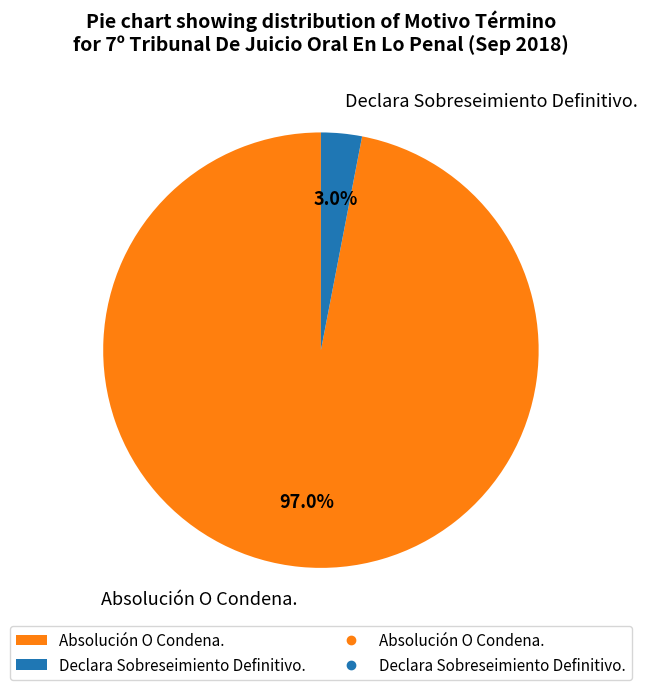

What is the largest slice in the pie chart?

Absolución O Condena.